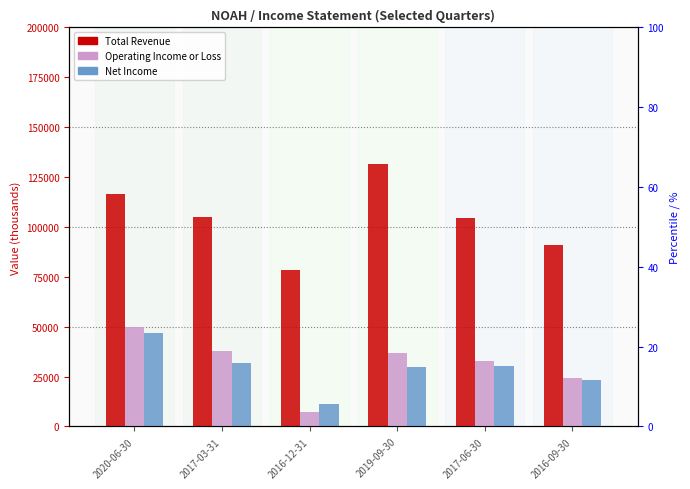

What is the maximum value shown in the chart?

131400